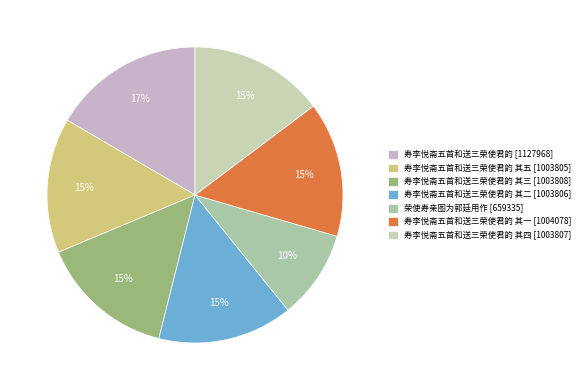

Which category has the smallest portion of the pie?

荣使寿亲图为郭廷用作 [659335]